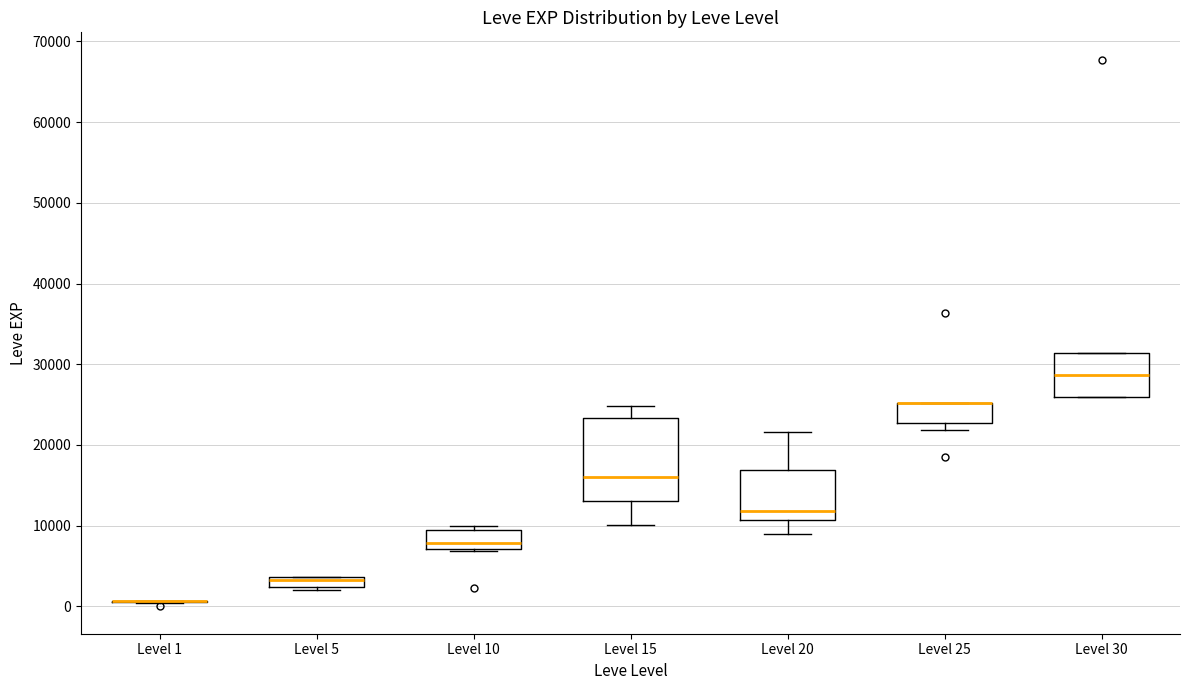

Which box is the tallest, from its lower edge to its upper edge?

Level 15